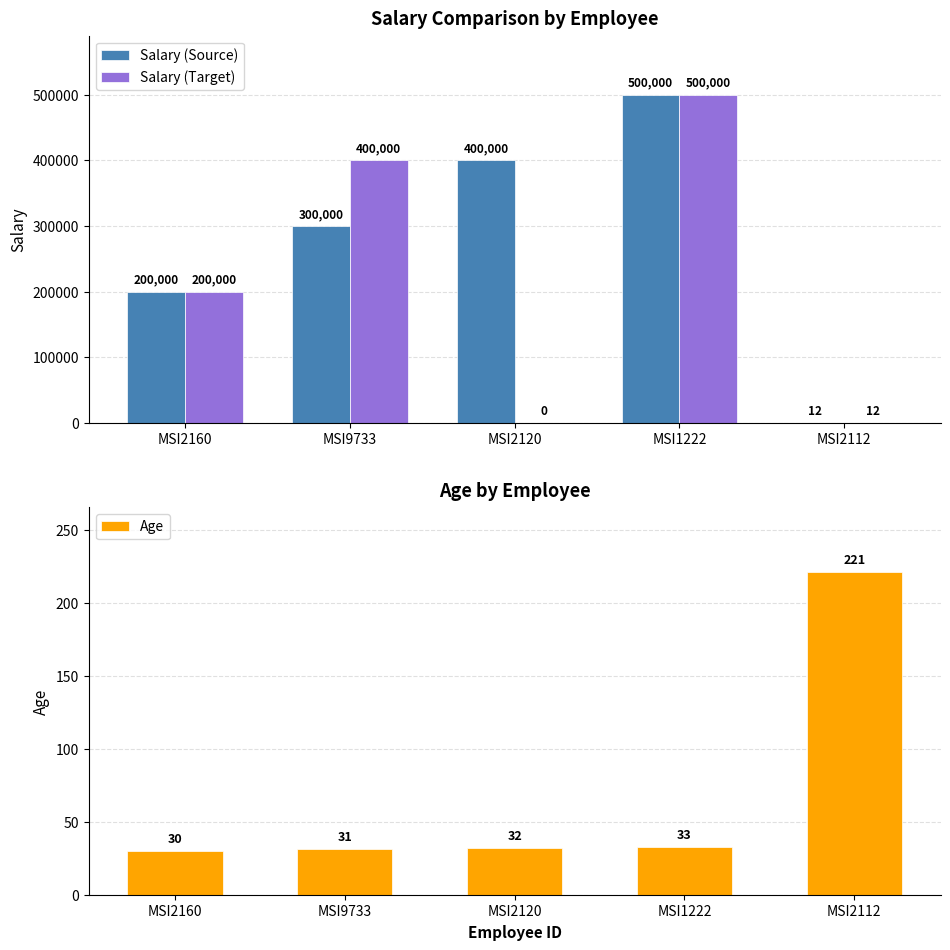

At which label does Age first exceed 32?

MSI1222